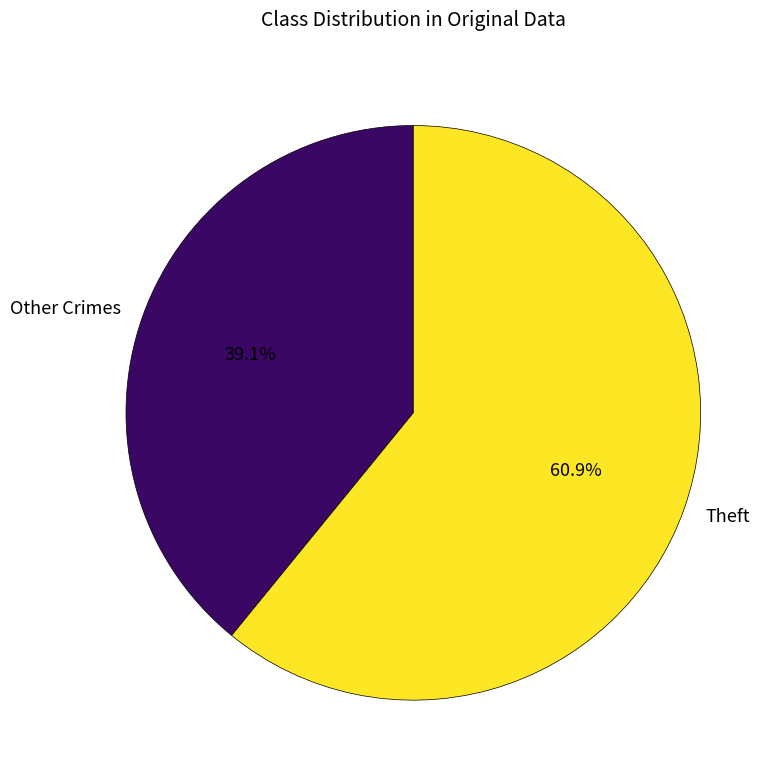

What portion of the pie excludes Other Crimes?

60.9%